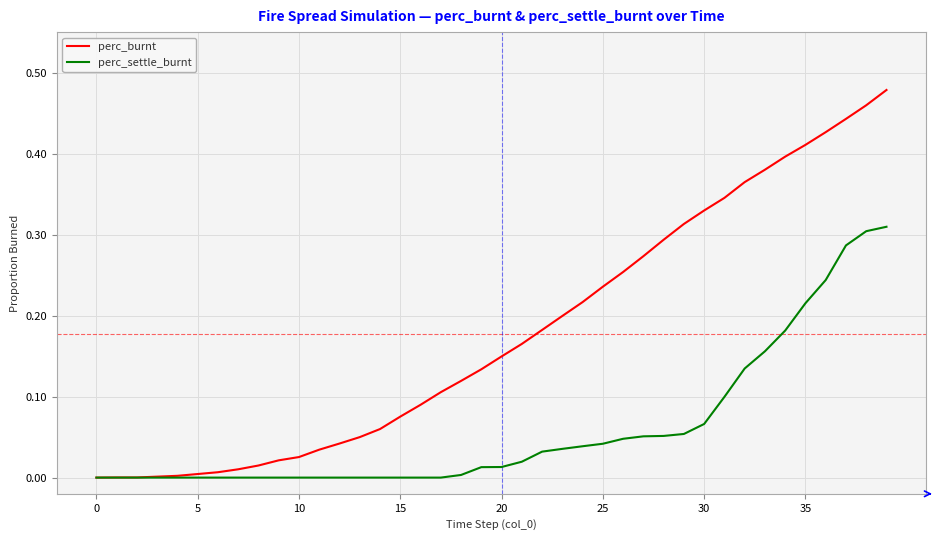

Which series has the largest total across all categories?

perc_burnt